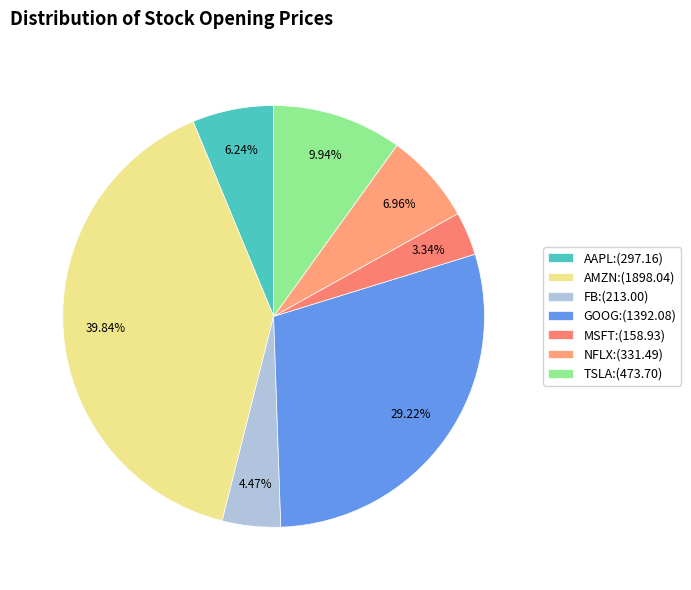

The AAPL slice represents 6% of the pie. True or false?

True